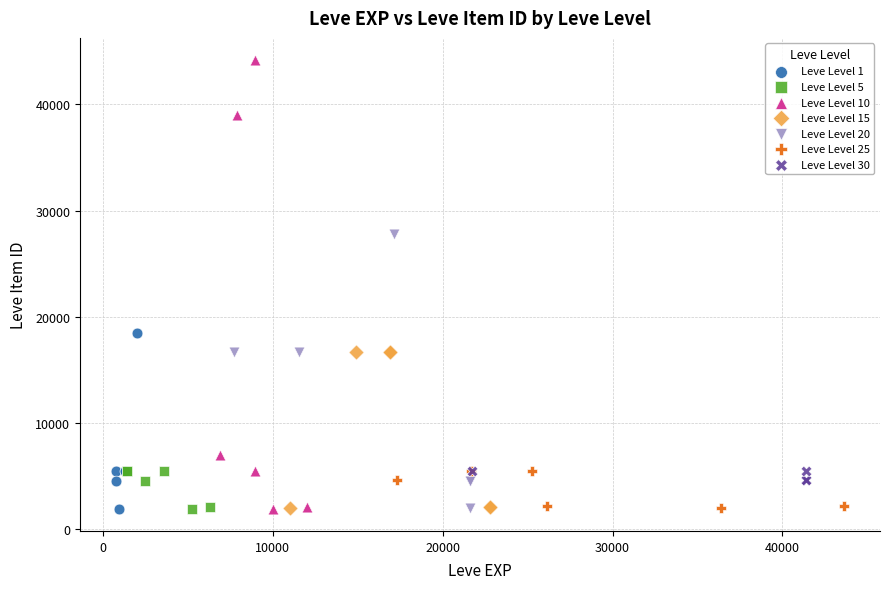

Which series has the widest spread of Y values?

Leve Level 10